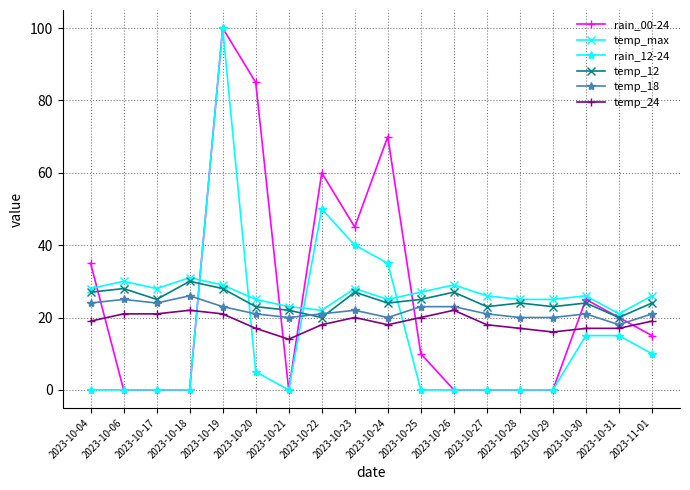

After their last crossing, which series has the higher values: rain_12-24 or temp_max?

temp_max